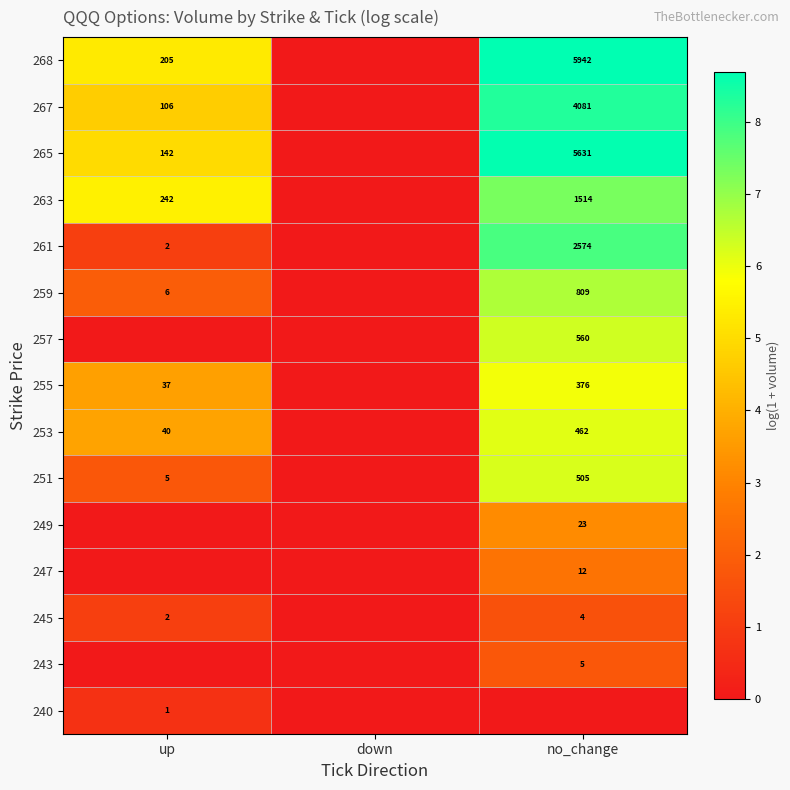

Is the value of 267 at up greater than the value of 245 at up?

Yes